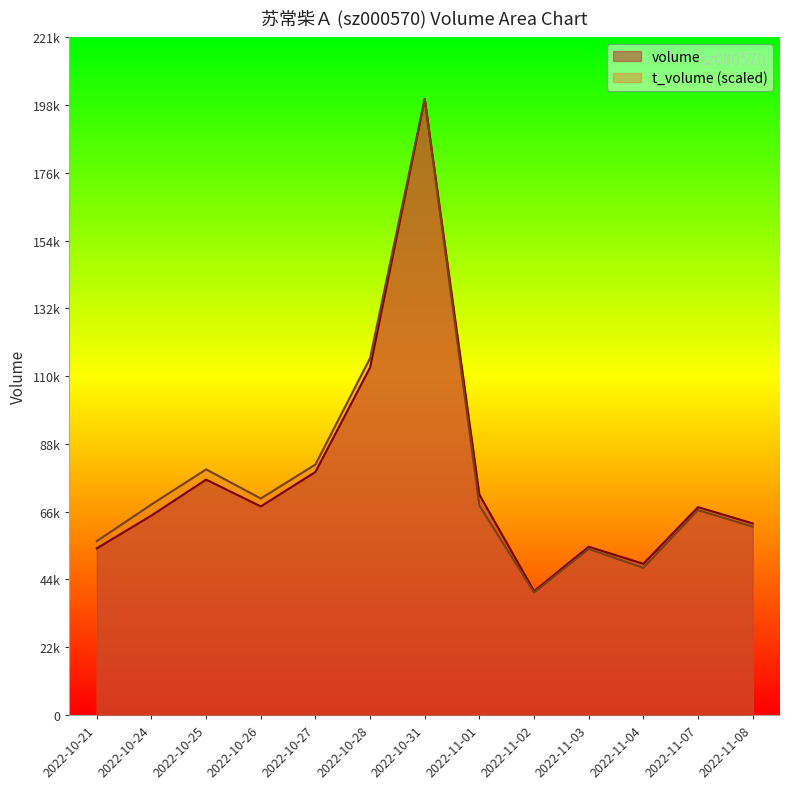

How many lines are shown in the chart?

2